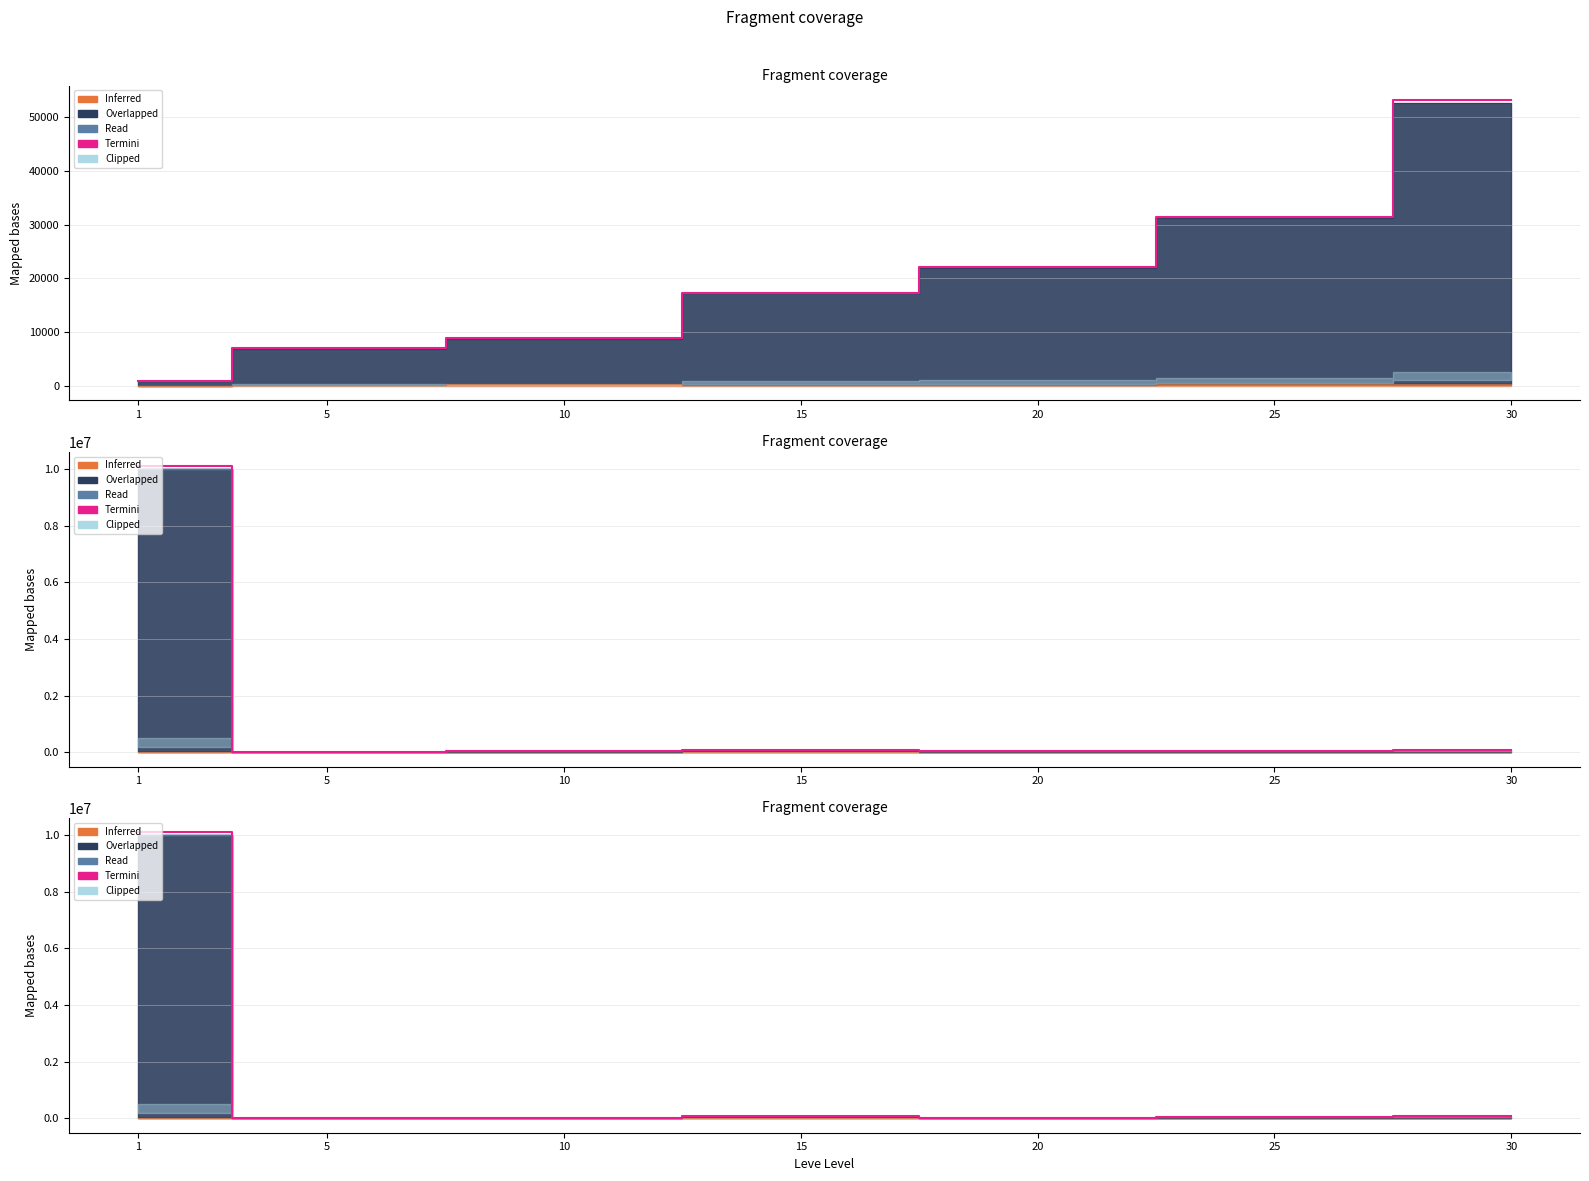

List the labels in order of value, largest first.

1, 15, 30, 25, 10, 20, 5